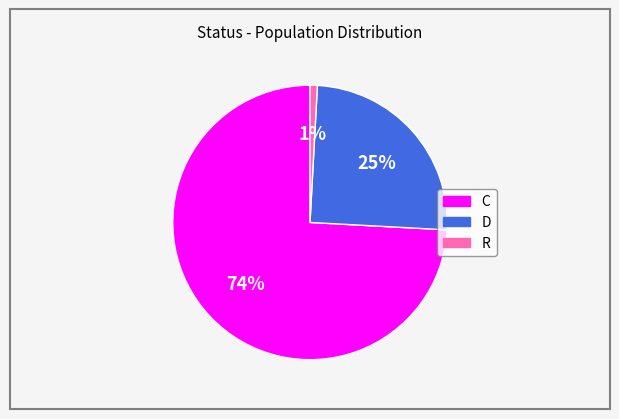

To the nearest percent, what is the combined percentage of D and R?

26%